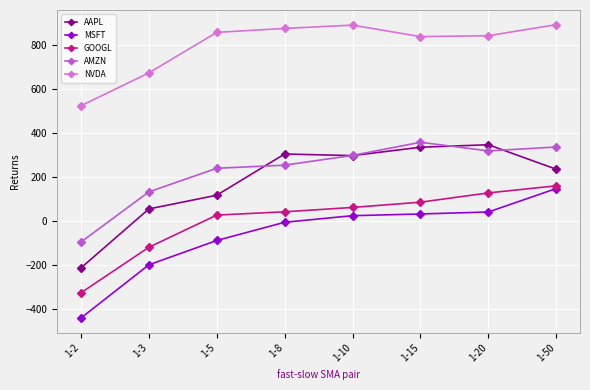

True or false: GOOGL and MSFT intersect in this chart.

False